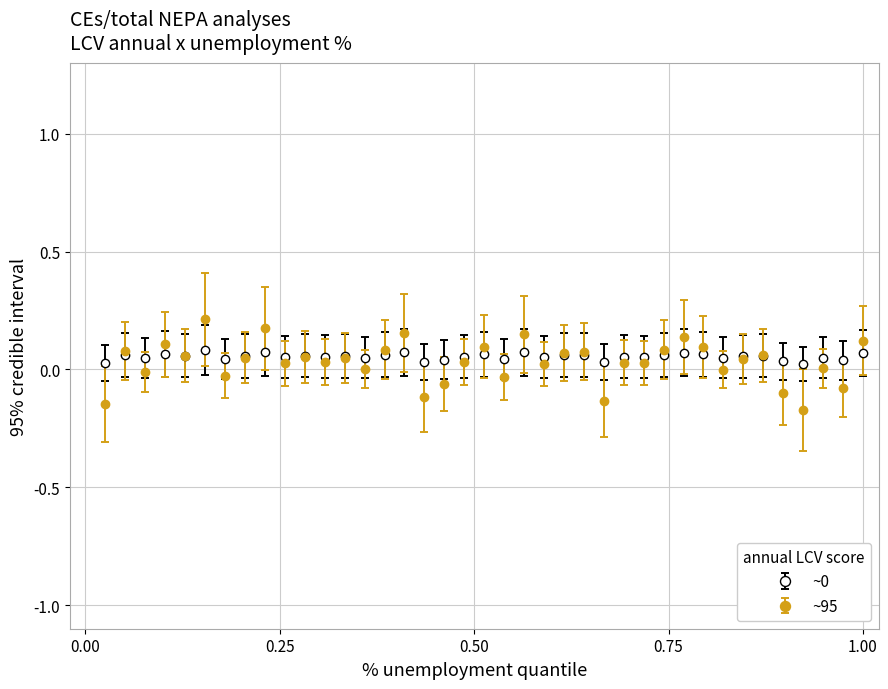

True or false: ~95 has more than 1 interior local peaks.

True